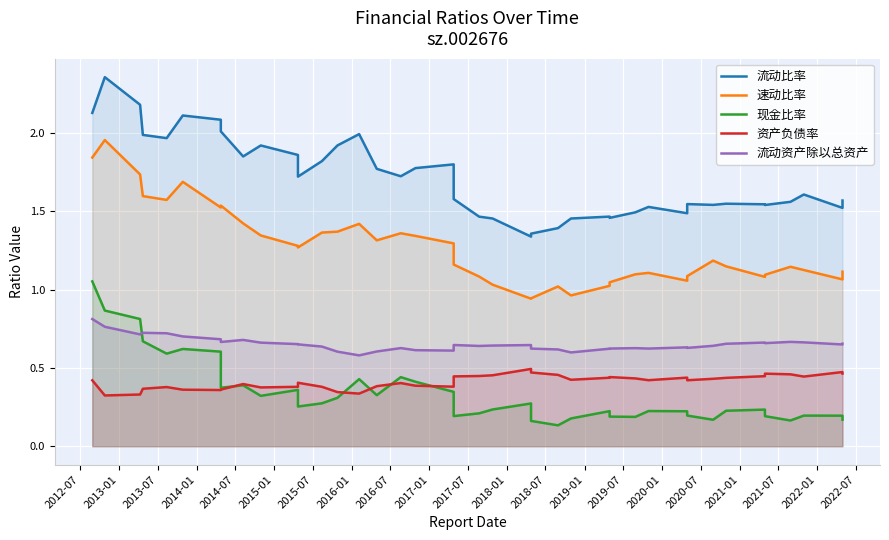

What is the lowest value of the 现金比率 series?

0.1